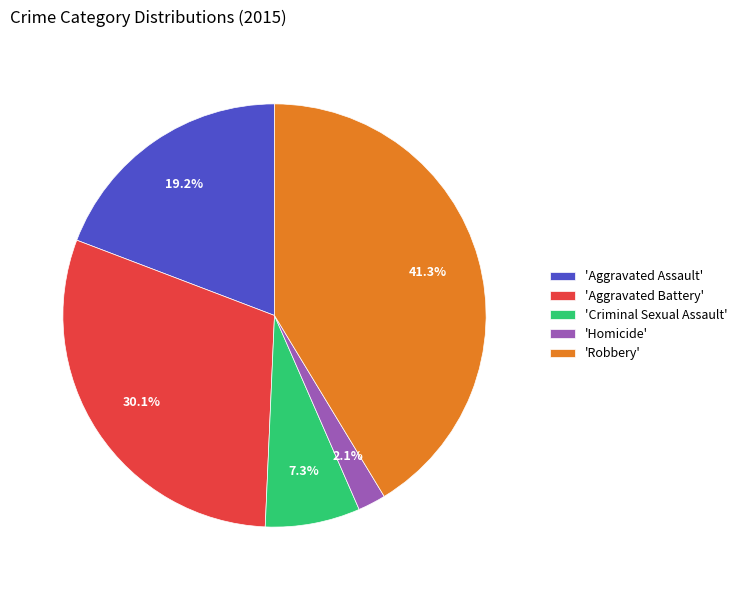

What is the total percentage of 'Aggravated Battery' and 'Homicide'?

32.2%